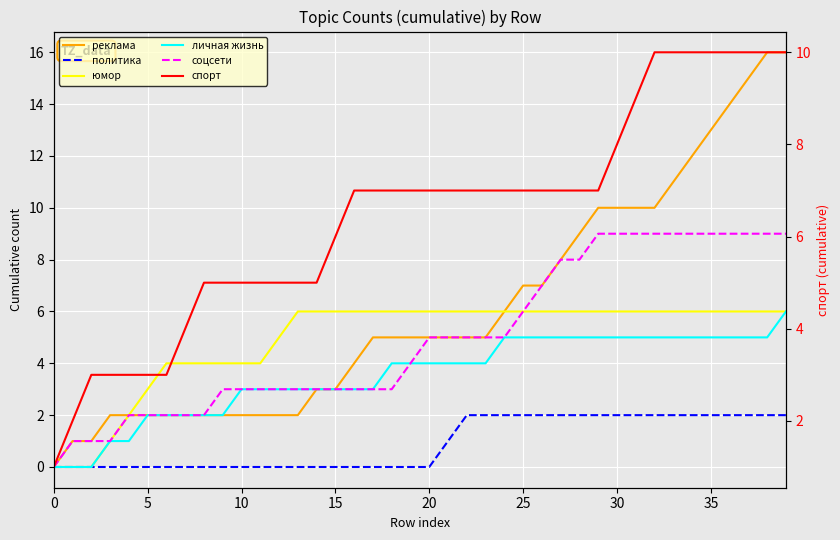

True or false: соцсети has a value of 3 at 17.

True